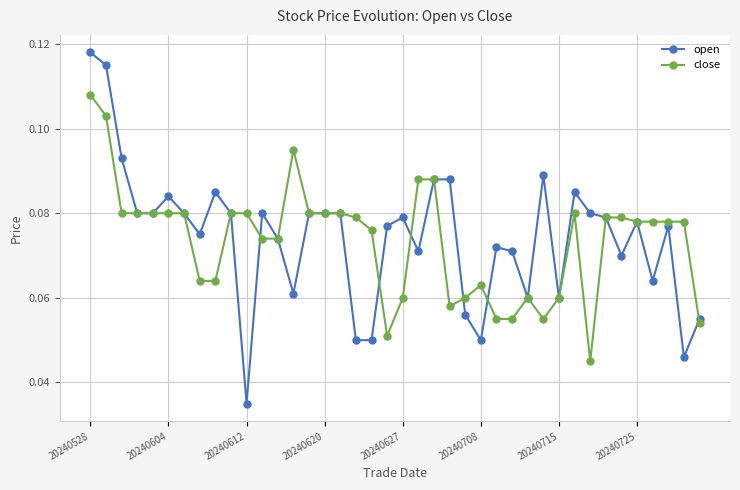

Which series has the largest range (max minus min)?

open